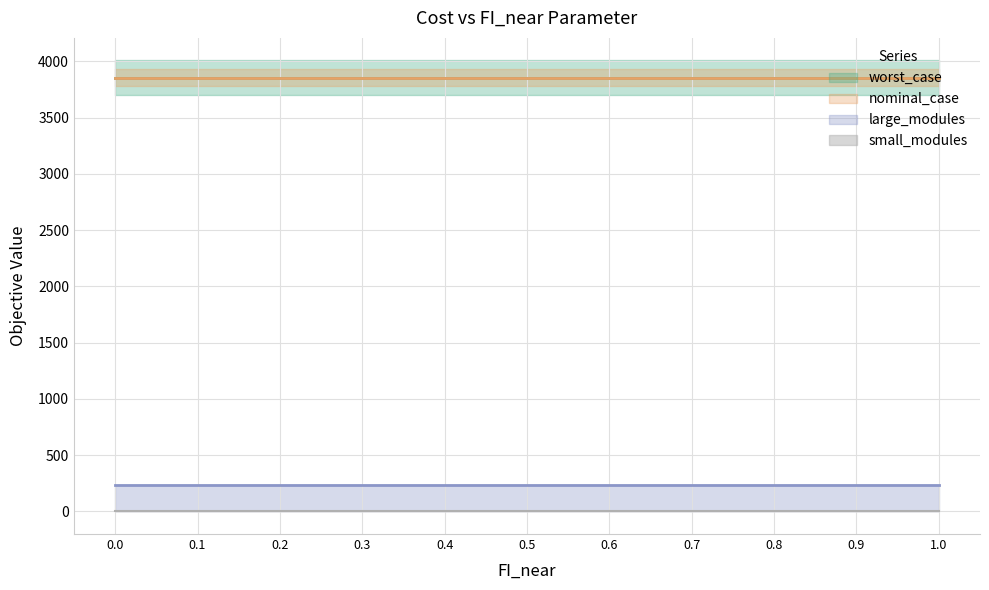

The value of worst_case at 0.3 is 3854.8. True or false?

True